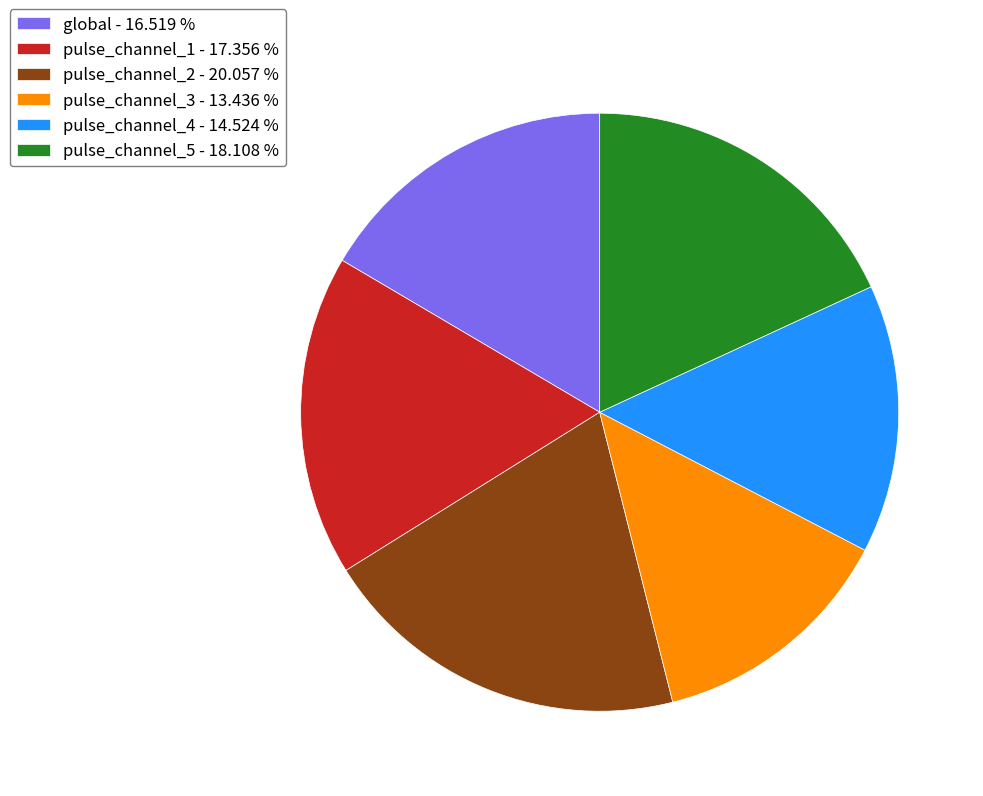

How many slices are in this pie chart?

6